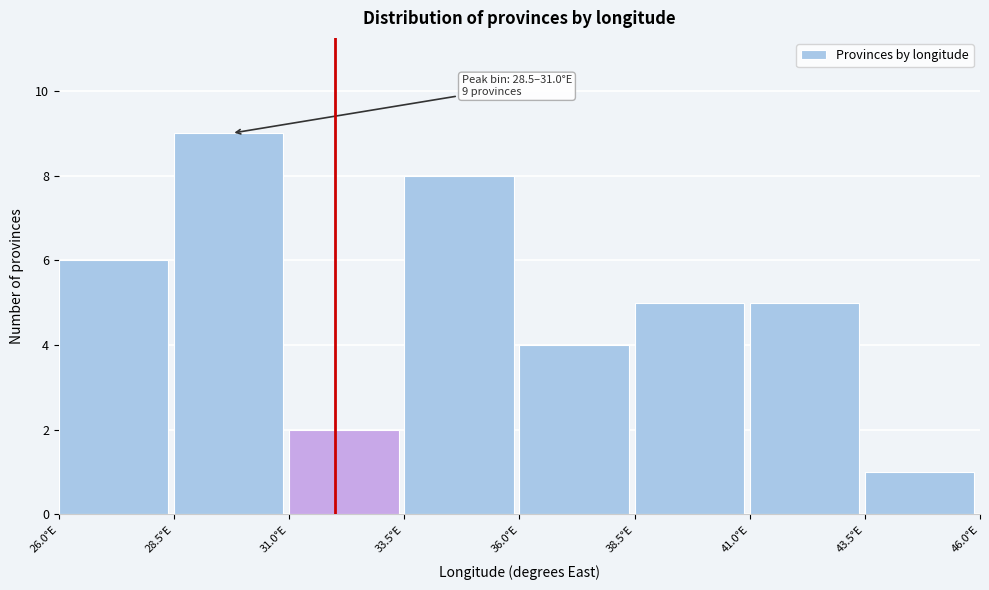

Which range on the x-axis has the tallest bar?

28.5 to 31.0